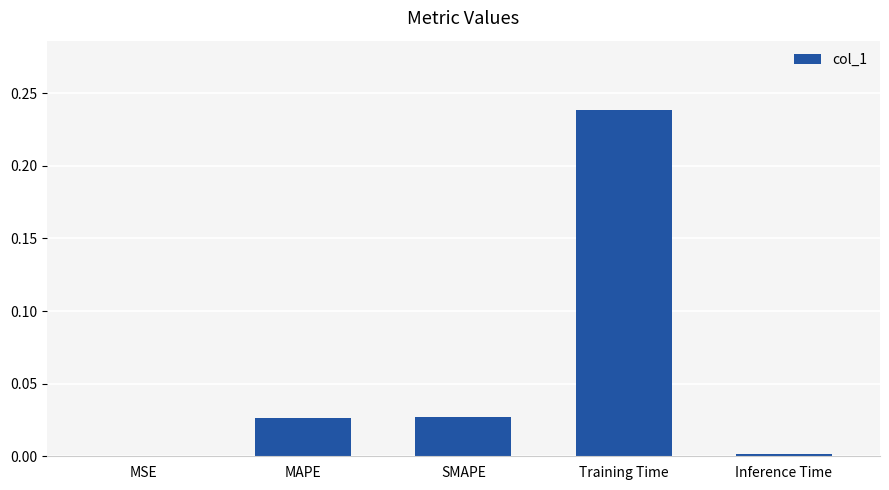

Is it true that the value at MSE is 0.0?

True